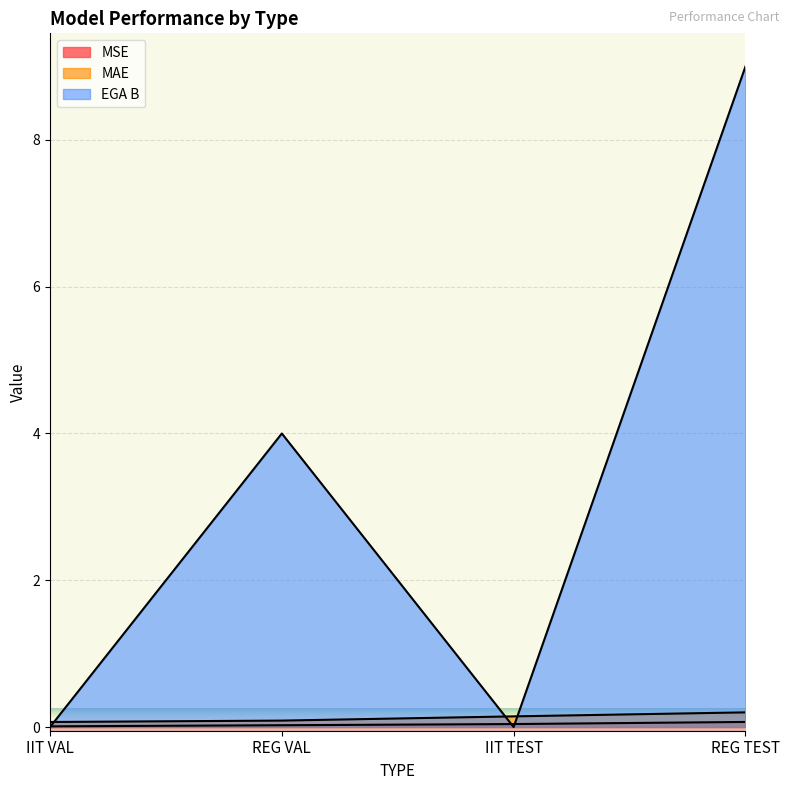

What is the difference between the EGA B values at REG TEST and REG VAL?

5.0